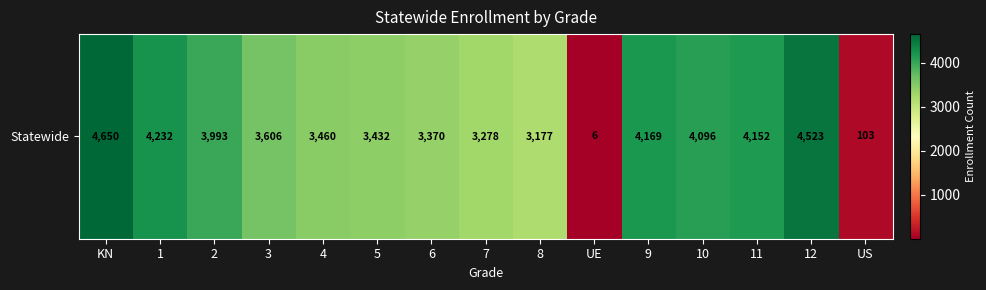

Reading right to left, what are all the values shown in this chart?

US=103	12=4523	11=4152	10=4096	9=4169	UE=6	8=3177	7=3278	6=3370	5=3432	4=3460	3=3606	2=3993	1=4232	KN=4650